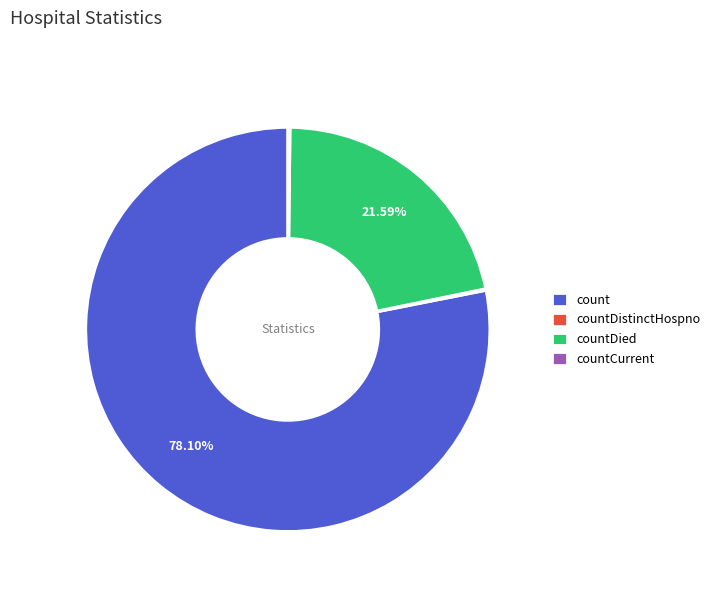

Does count account for over 50% of the chart?

Yes